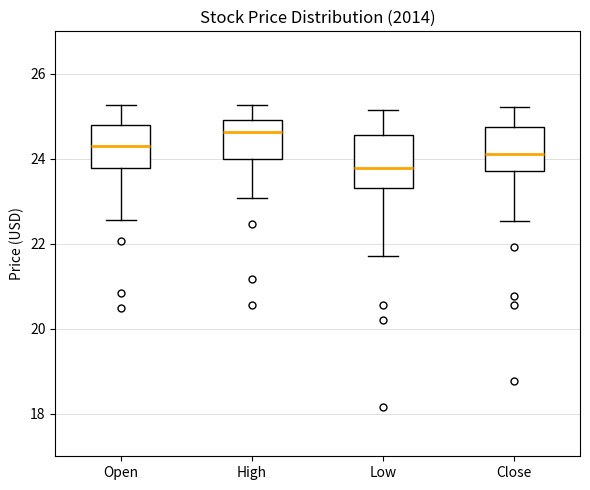

Reading left to right, transcribe this box plot: for each box, give where its median line is, the range the box spans, and where its two whiskers end, as read against the y-axis. The values are not printed on the chart, so give them approximately, as read against the axis.

Open: median 24.4, box 23.8 to 24.8, whiskers 22.6 to 25.2
High: median 24.6, box 24.0 to 25.0, whiskers 23.0 to 25.2
Low: median 23.8, box 23.4 to 24.6, whiskers 21.8 to 25.2
Close: median 24.2, box 23.8 to 24.8, whiskers 22.6 to 25.2